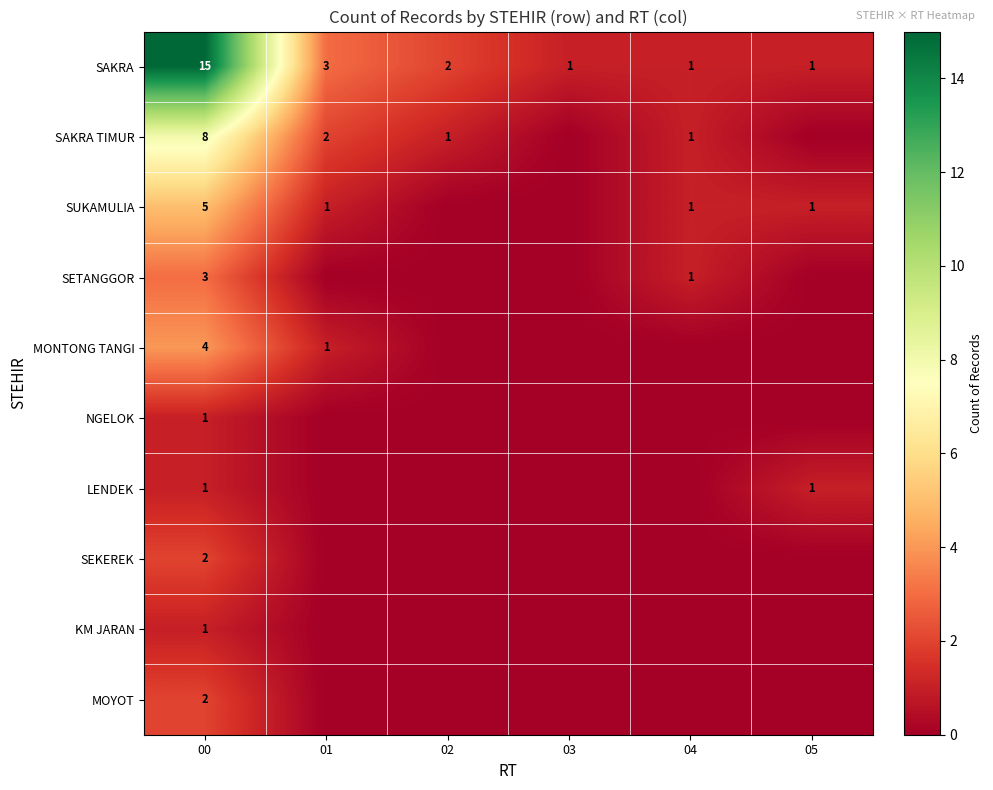

At which category is the sum across all series the highest?

00